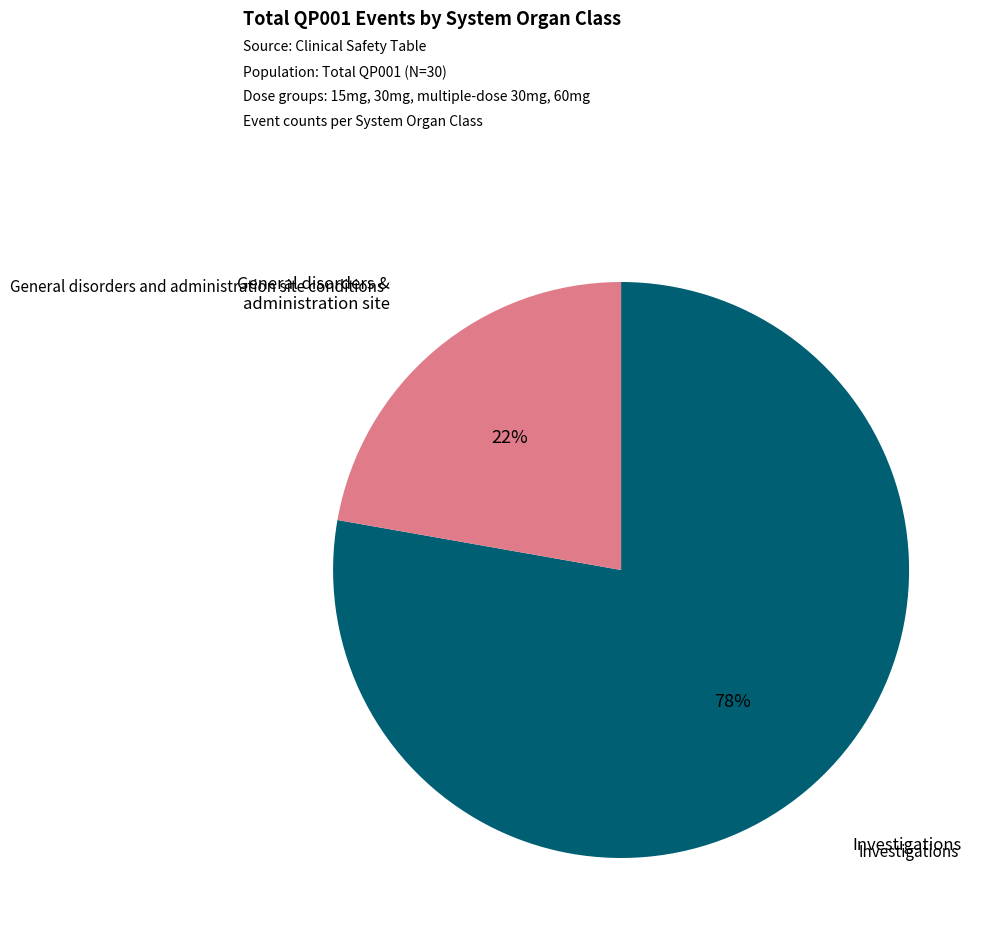

Is there any slice that represents more than half of the pie?

Yes